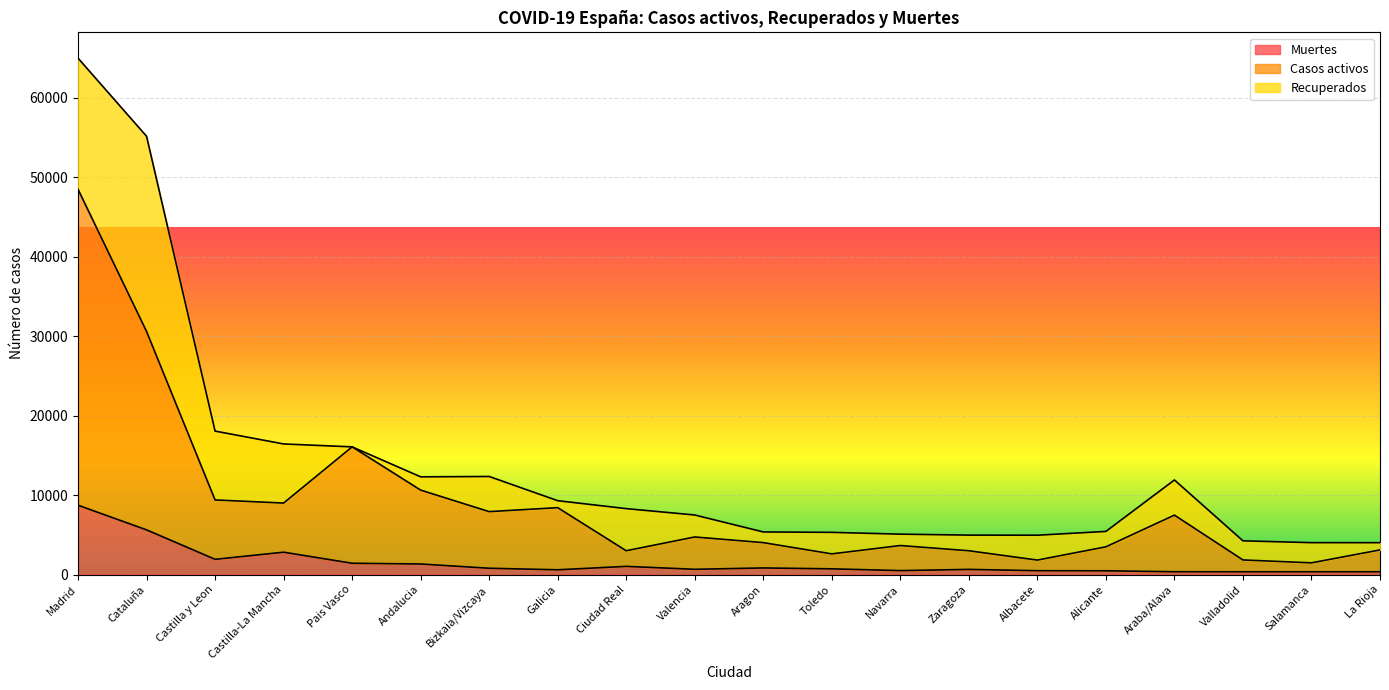

At which category is the sum across all series the highest?

Madrid